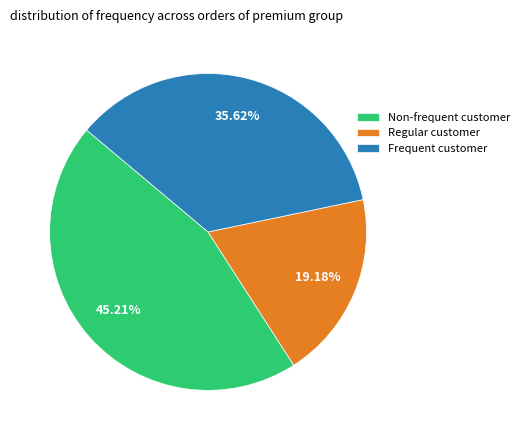

Is there a majority slice in this chart?

No